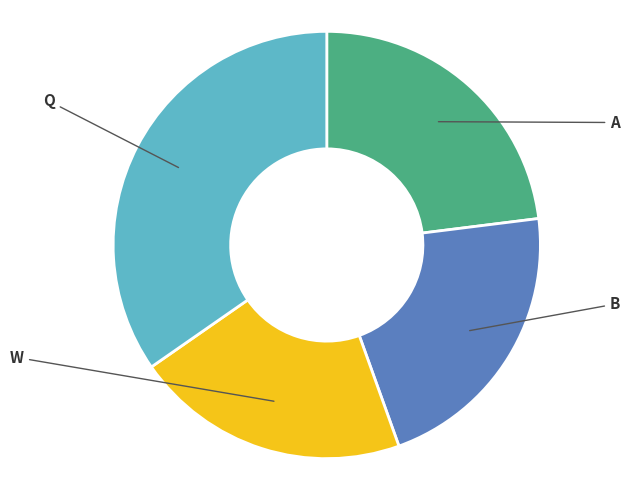

True or false: B accounts for 29% of the total.

False